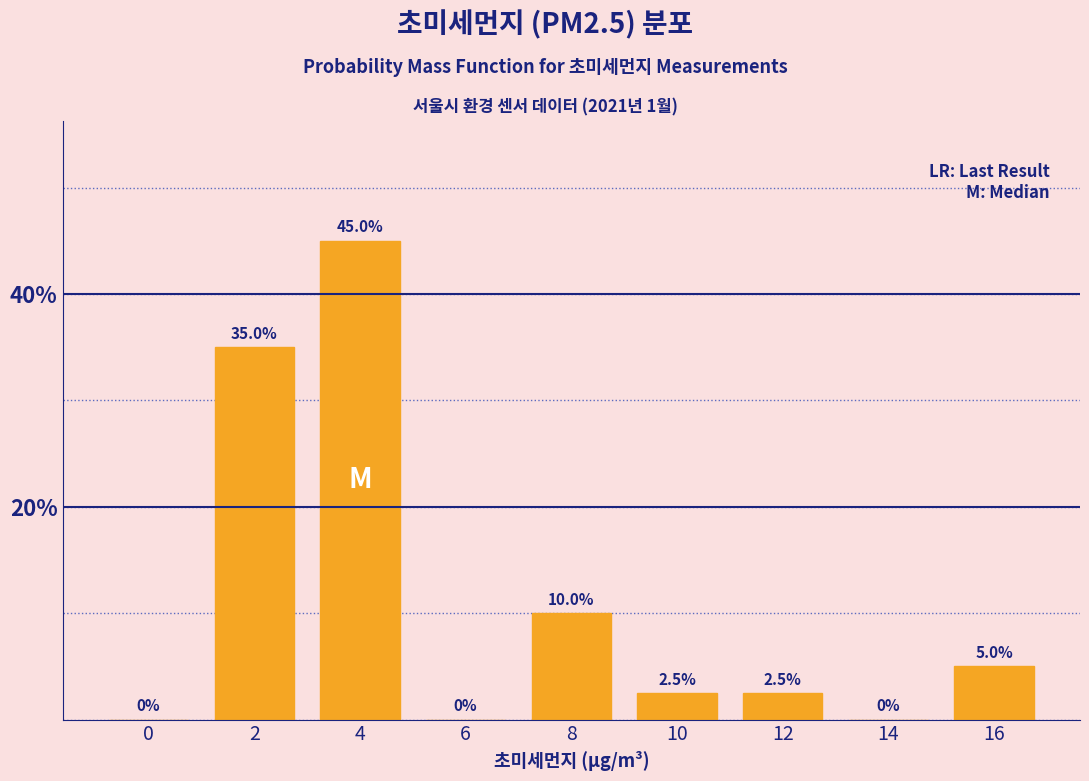

Reading left to right, what are all the values shown in this chart?

0=0.0	2=35.0	4=45.0	6=0.0	8=10.0	10=2.5	12=2.5	14=0.0	16=5.0